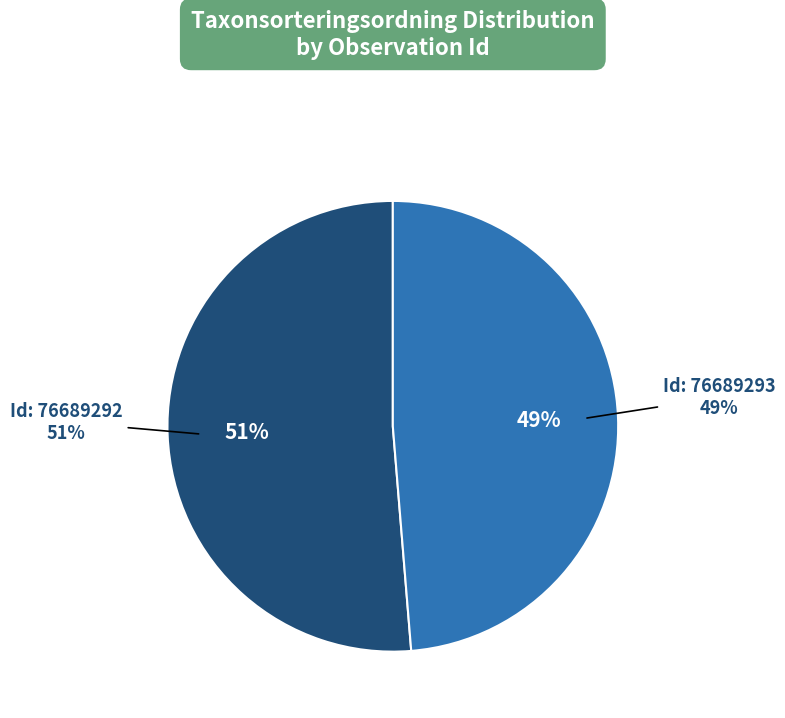

Which slice is the smallest?

76689293